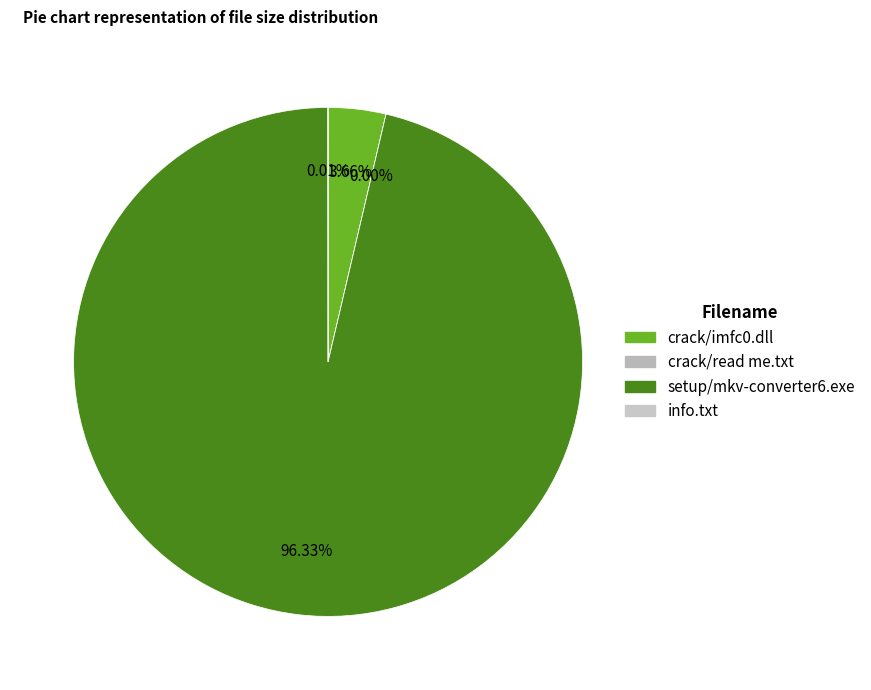

What percentage is the crack/imfc0.dll slice, to the nearest percent?

4%